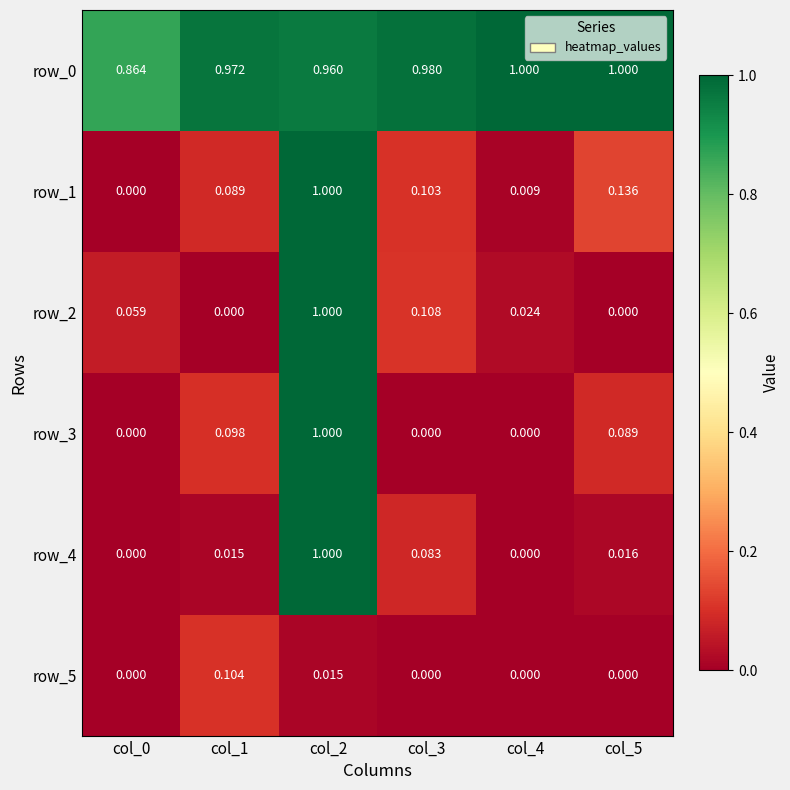

True or false: row_5 has a value of 0.0 at col_4.

True